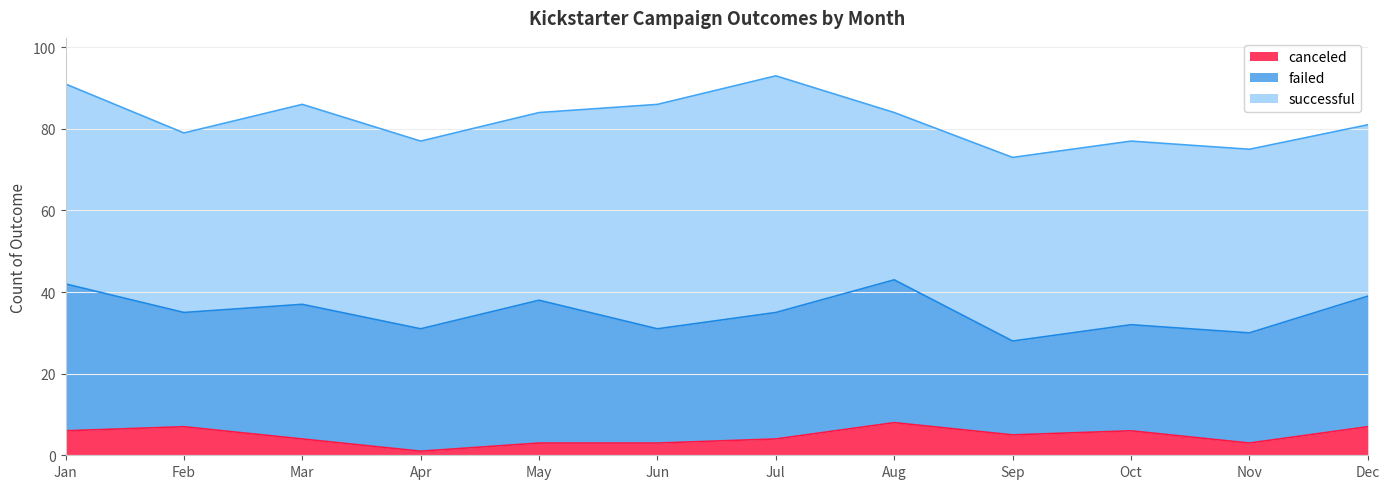

True or false: failed and canceled intersect in this chart.

False